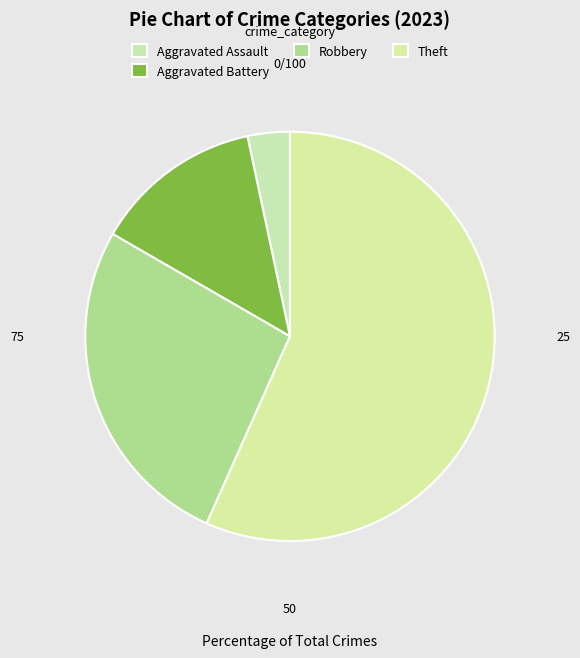

Is there a majority slice in this chart?

Yes